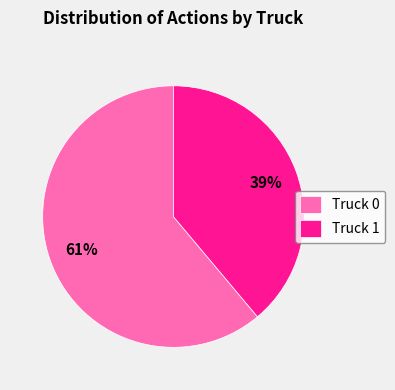

Combined, do Truck 1 and Truck 0 account for over 50%?

Yes